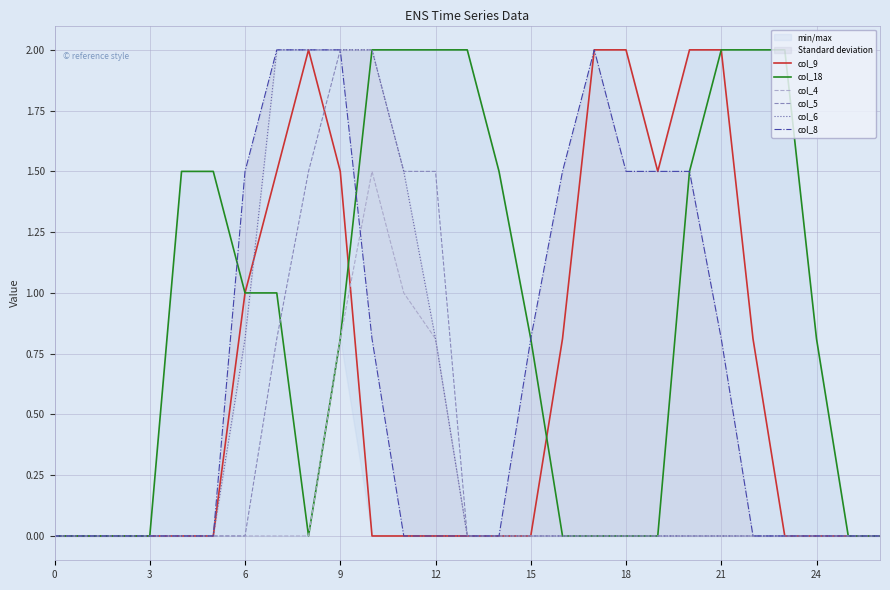

True or false: col_4 and col_9 intersect in this chart.

True